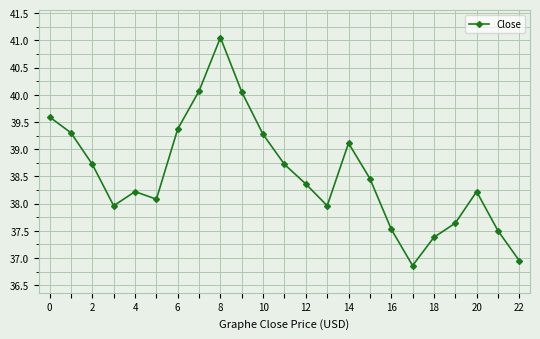

What is the smallest value displayed?

36.9